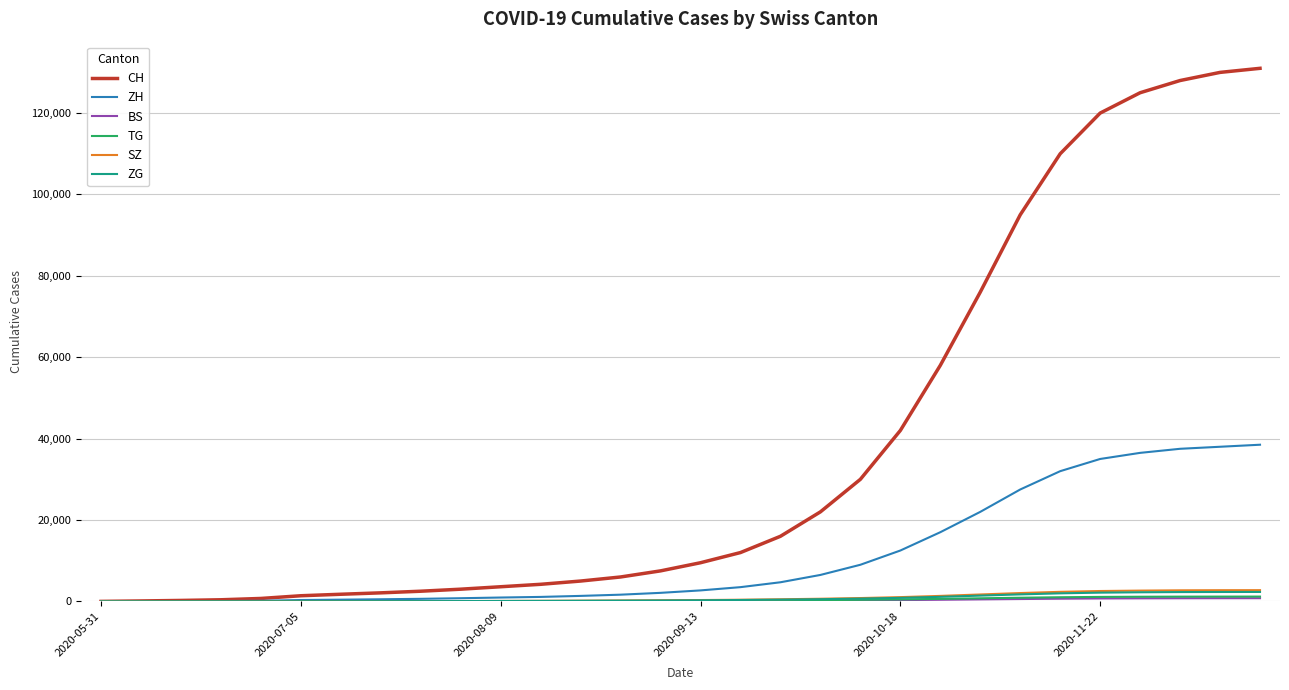

How many categories are shown in the chart?

30